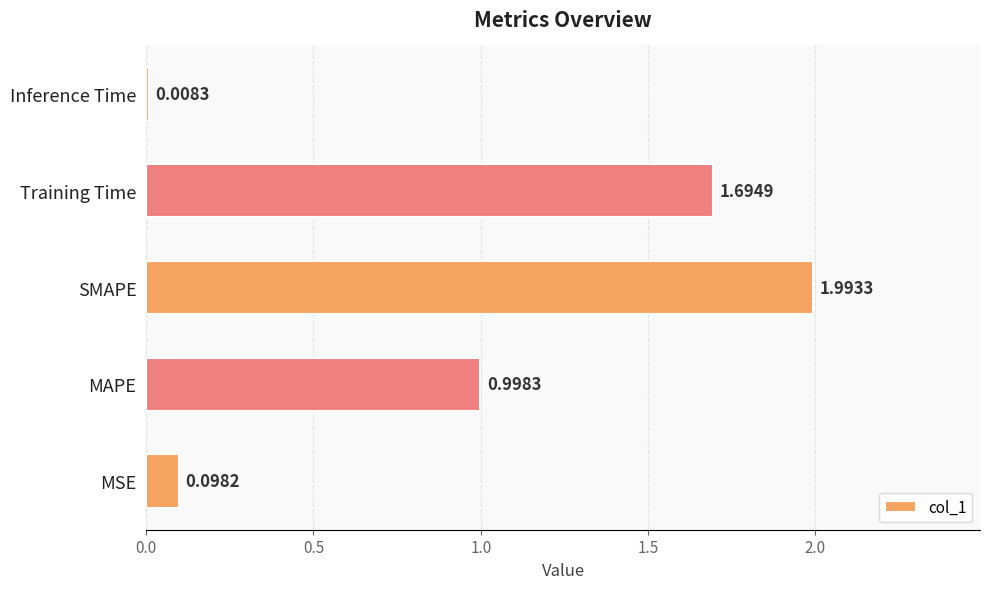

List the labels in order of value, largest first.

SMAPE, Training Time, MAPE, MSE, Inference Time